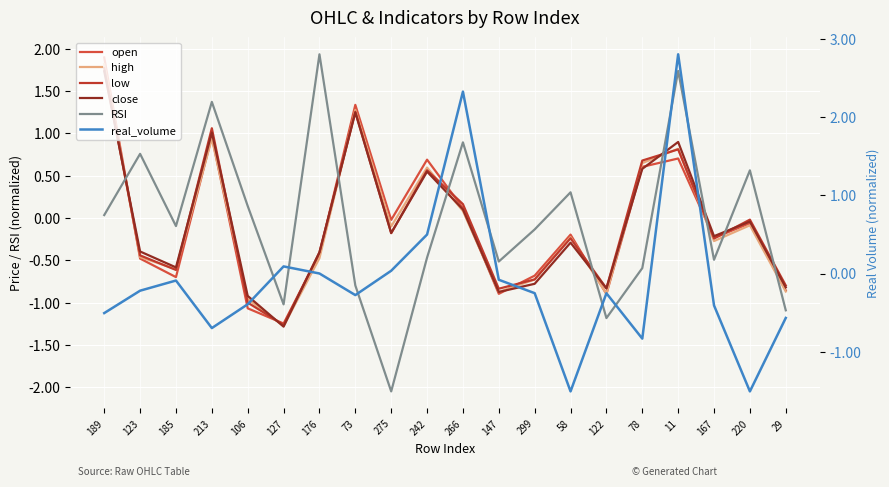

How many categories are shown in the chart?

20